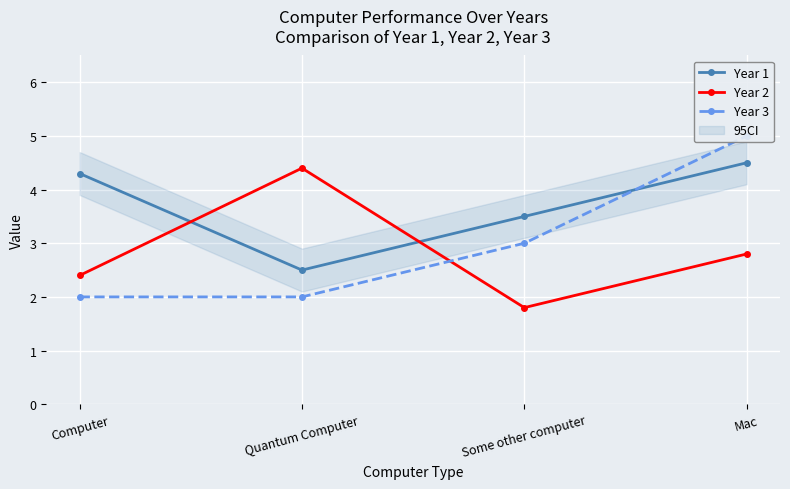

What is the difference between the highest and lowest values at Computer?

2.3